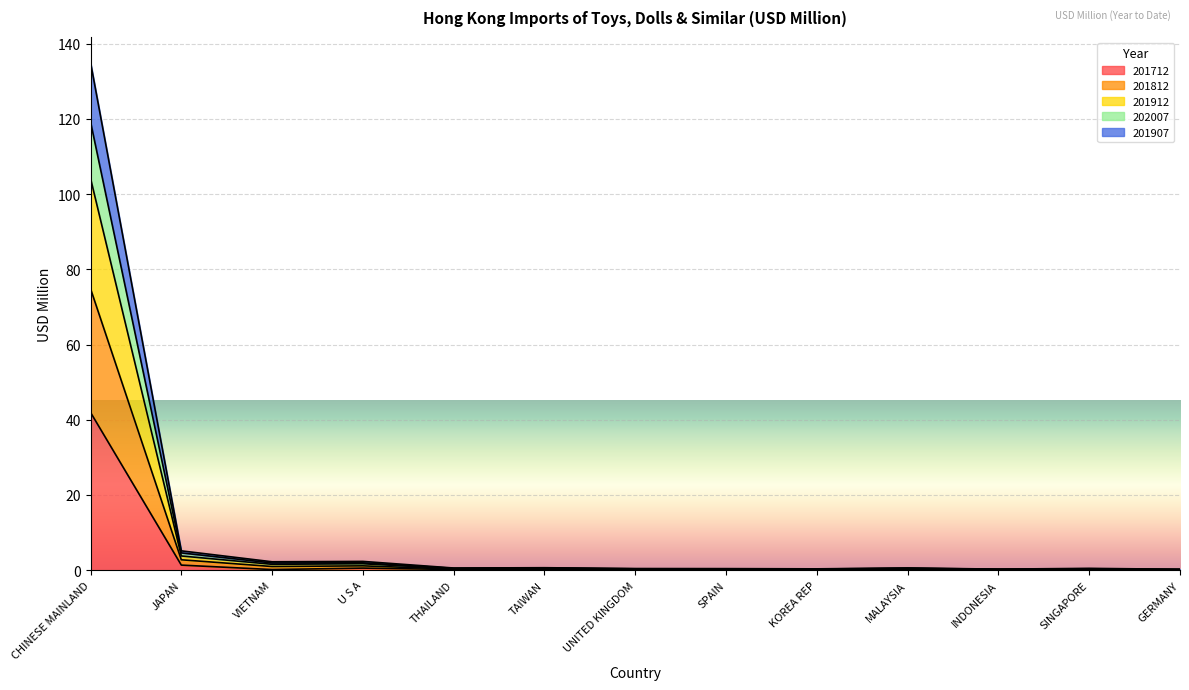

Which category has the highest value in the 201712 series?

CHINESE MAINLAND